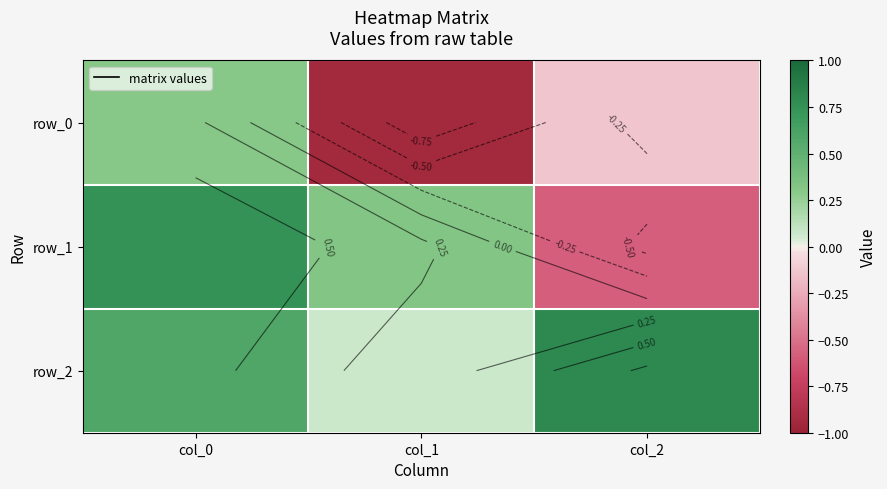

Is it true that row_0 equals -0.1 at col_2?

False